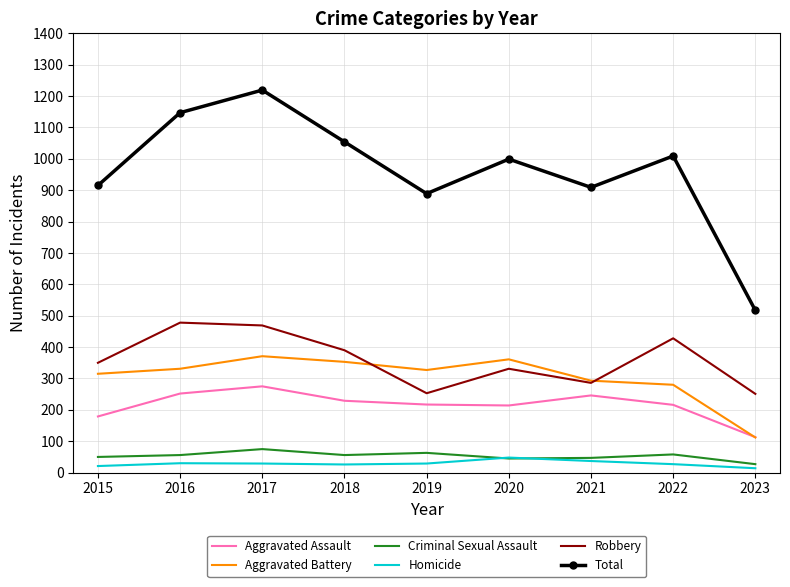

Is the value of Homicide at 2015 greater than the value of Aggravated Battery at 2019?

No